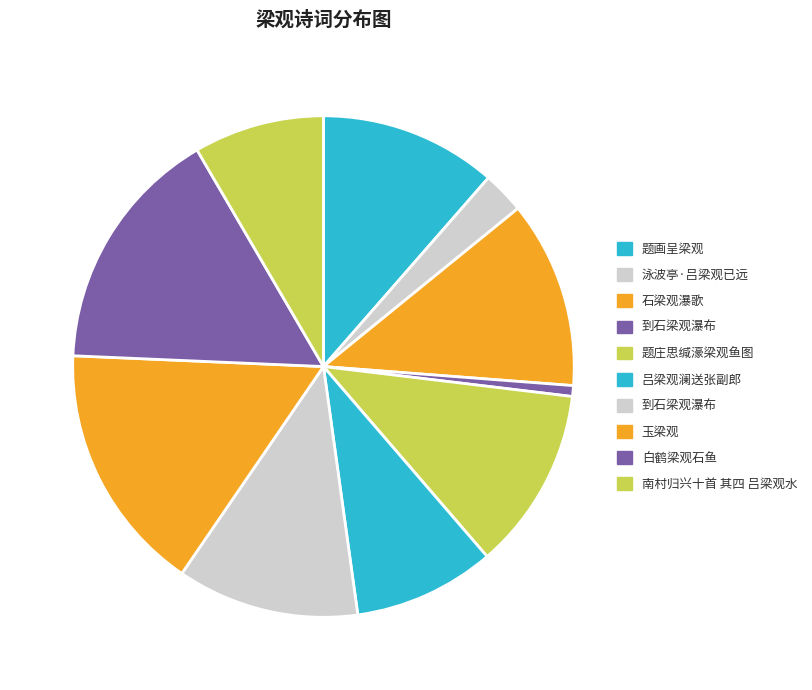

How many slices are in this pie chart?

10